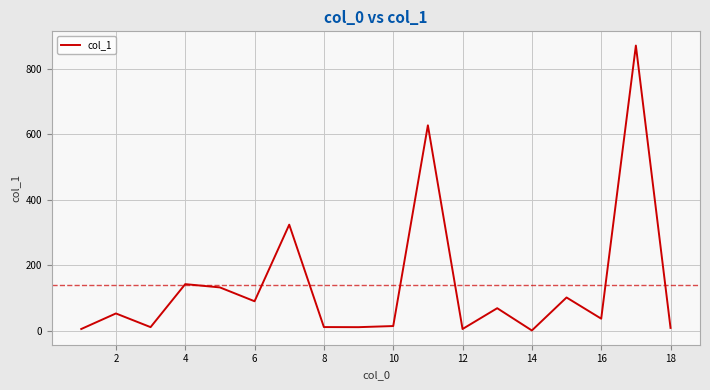

What is the maximum value shown in the chart?

870.4